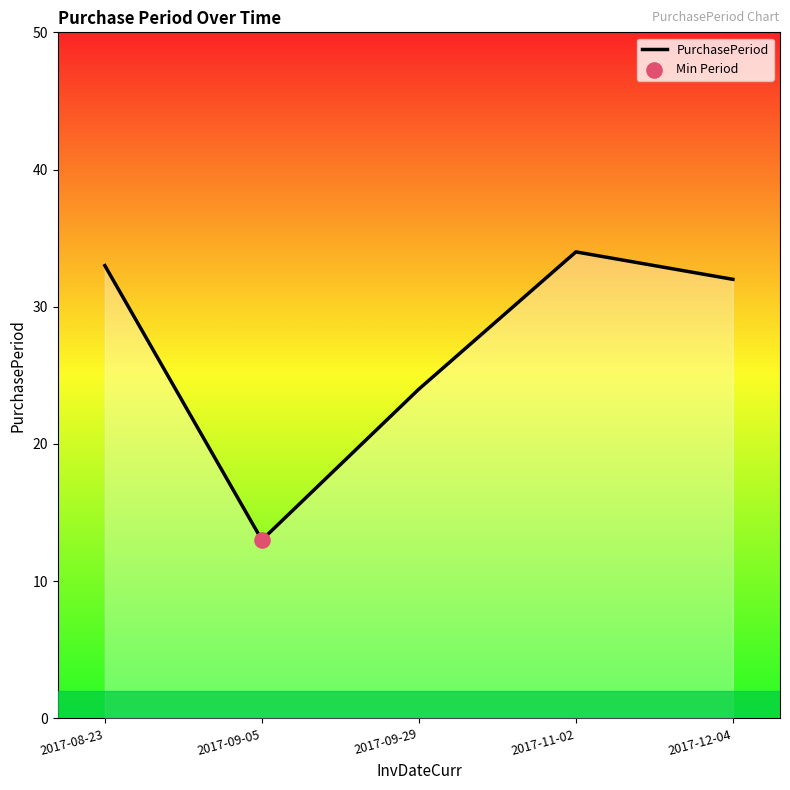

What is the change in value from 2017-08-23 to 2017-09-05?

-20